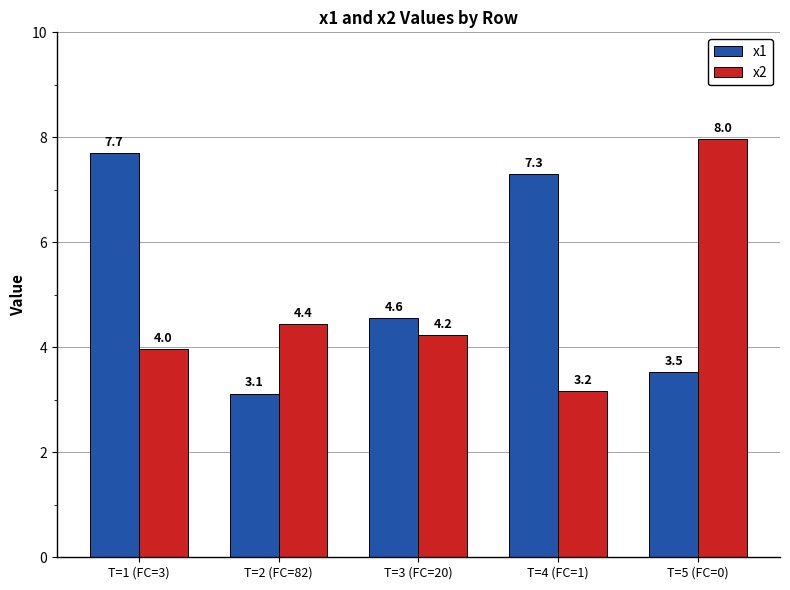

What is the difference between the maximum and second lowest values in the x2 series?

4.0